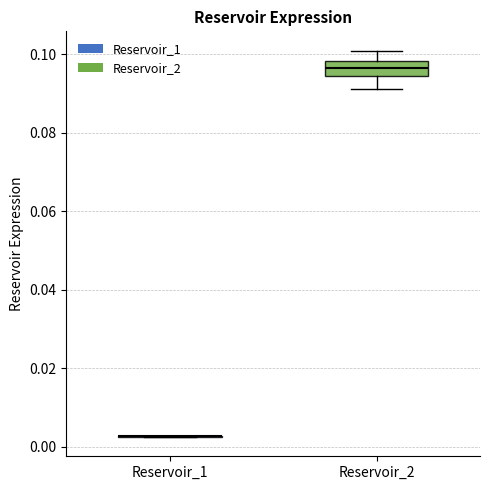

Comparing the boxes themselves (not the whiskers), which one is the tallest?

Reservoir_2